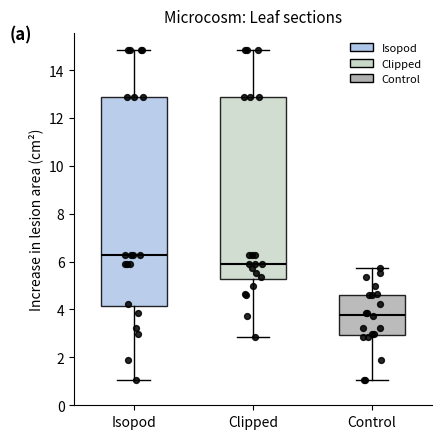

Where does the median line of the box for Control sit on the y-axis? The values are not printed on the chart, so give them approximately, as read against the axis.

3.8